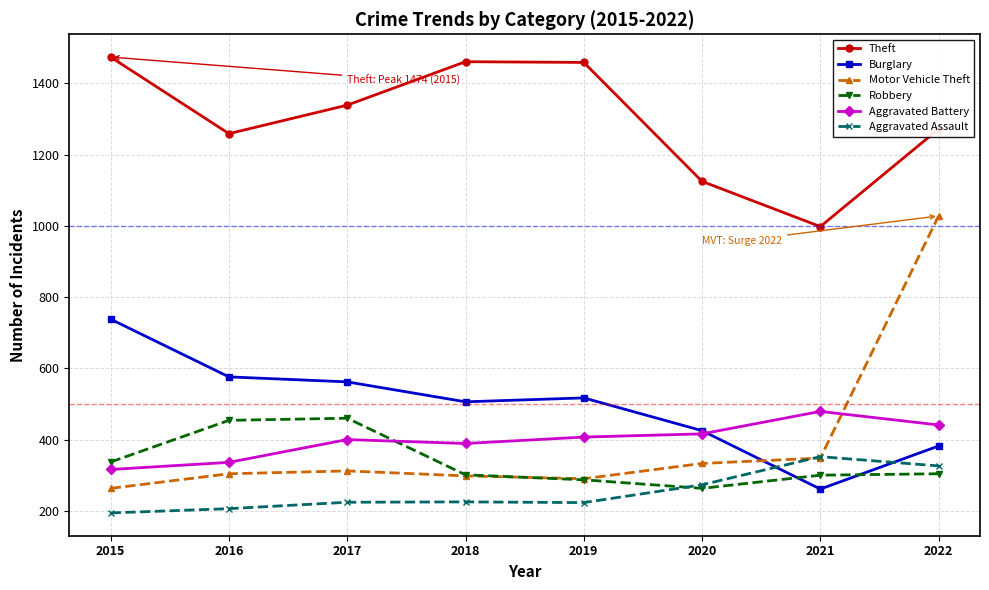

What is the minimum value for Theft?

998